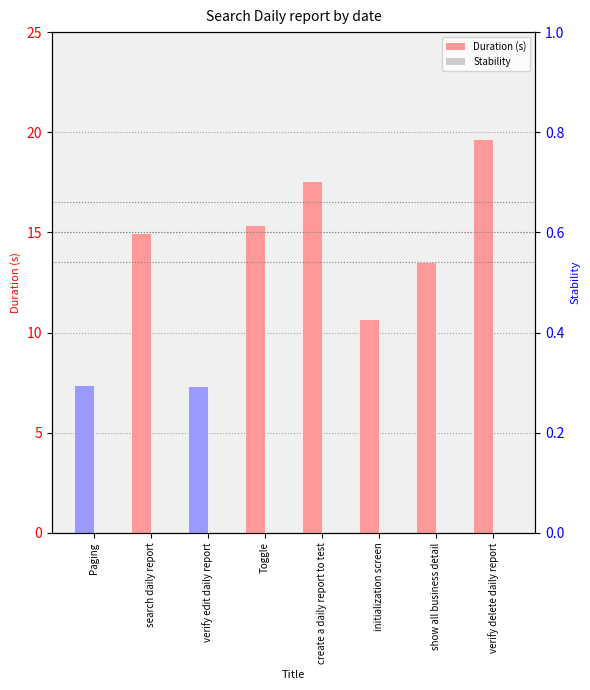

True or false: Stability has a value of 0.0 at initialization screen.

True